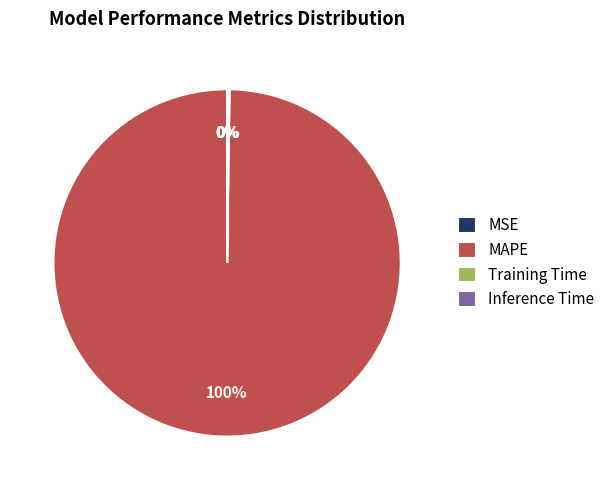

Which category has the biggest portion of the pie?

MAPE